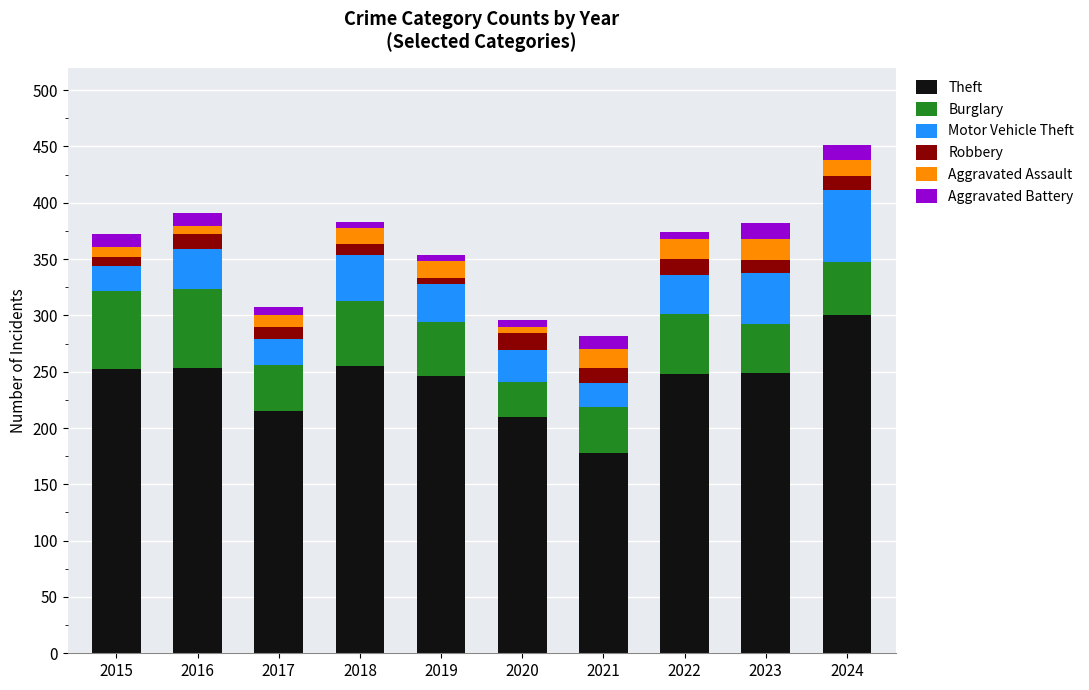

True or false: Theft has a value of 255 at 2018.

True